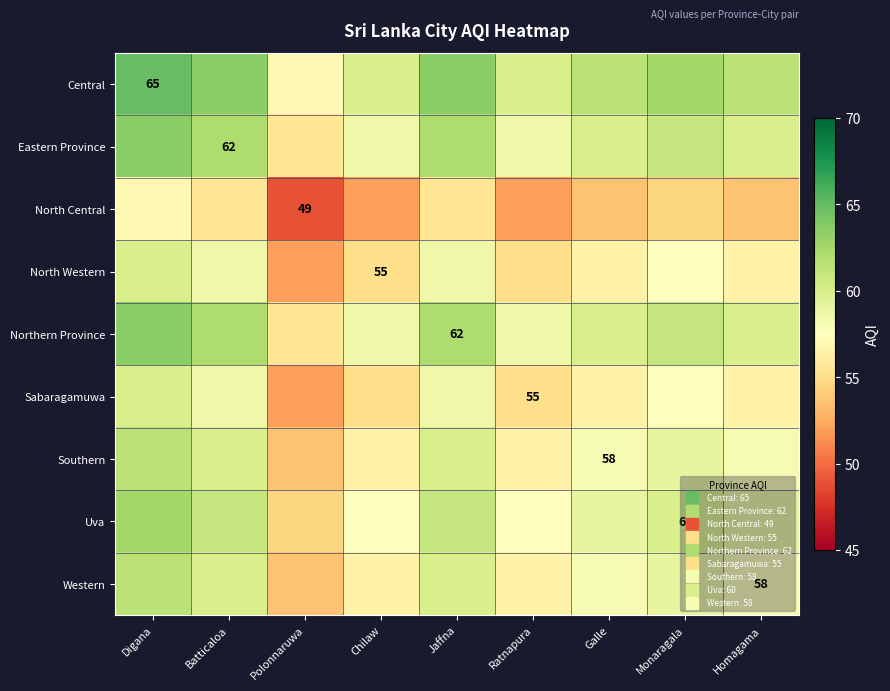

Which category has the lowest value in the Northern Province series?

Polonnaruwa